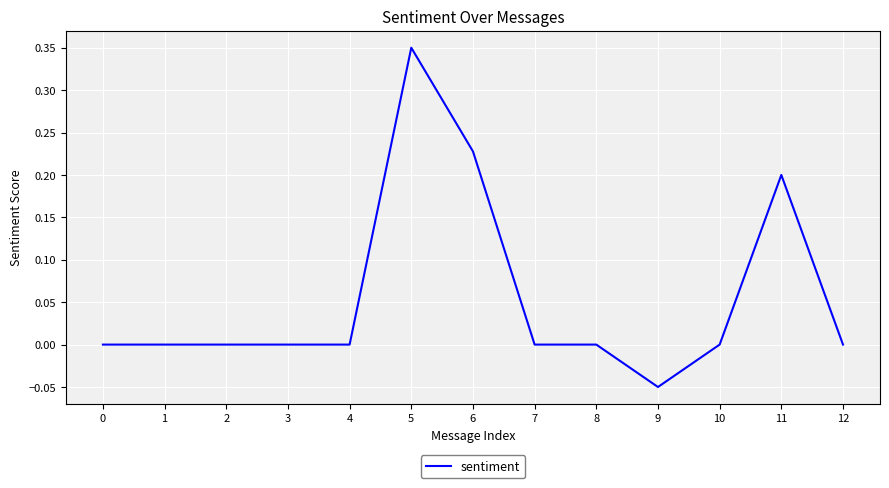

Between 10 and 6, which is larger?

6